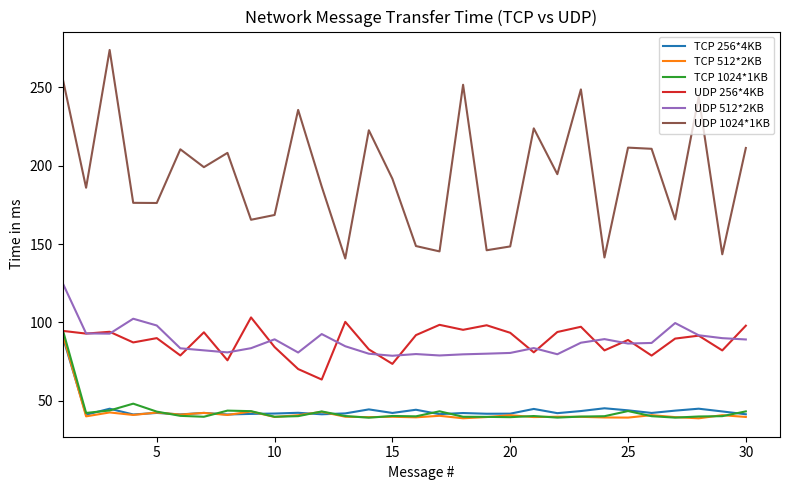

What is the minimum value shown in the chart?

38.9